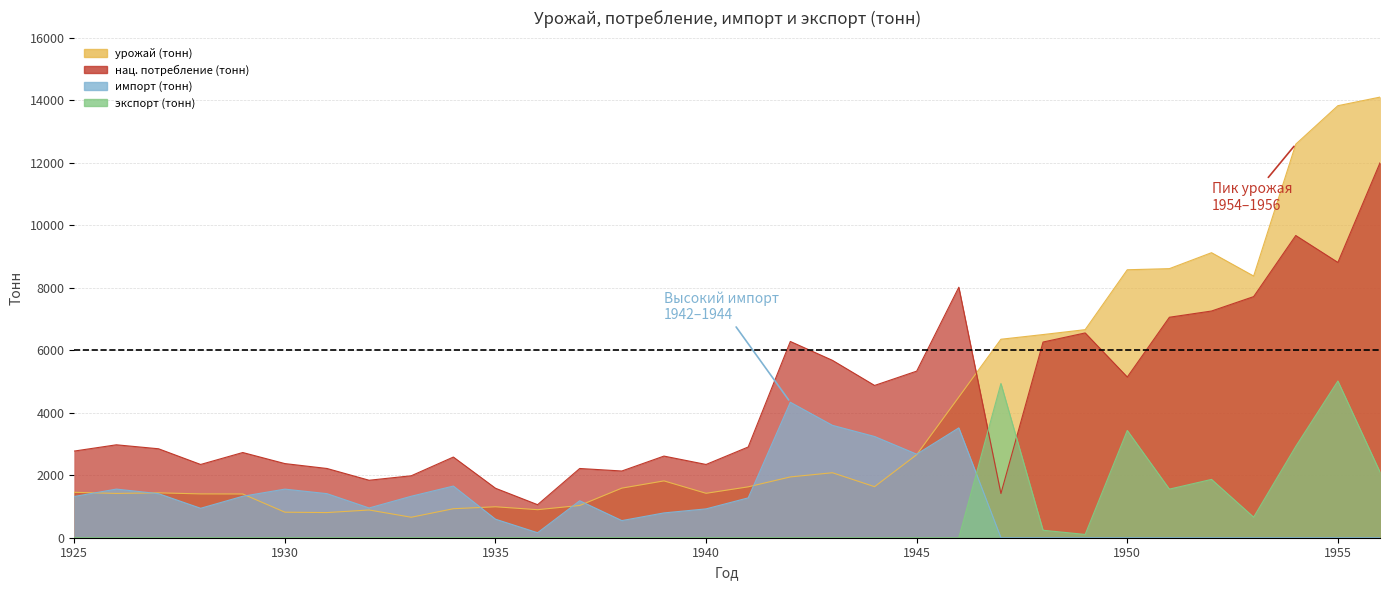

How many lines are shown in the chart?

4